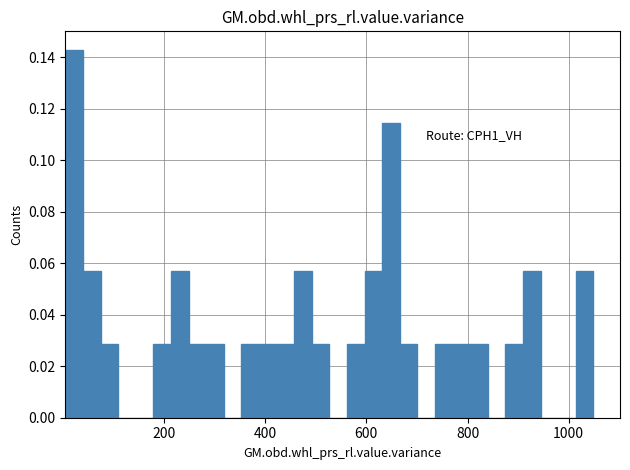

Read against the x-axis, roughly where is the centre of the tallest bar?

20